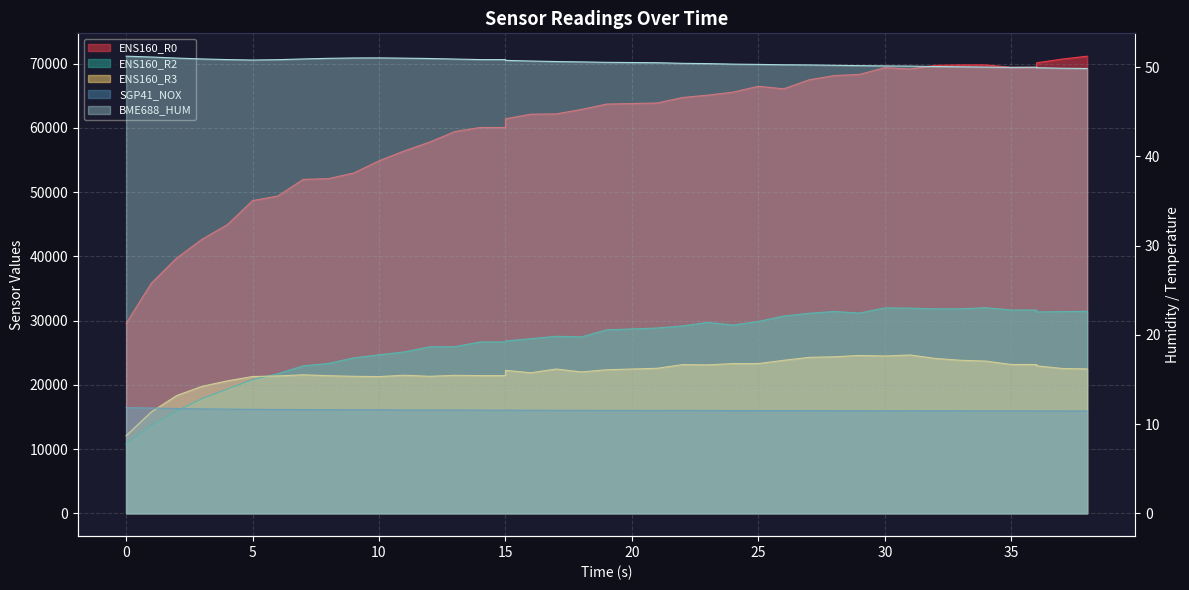

Rank the series at 2 from lowest to highest value.

BME688_HUM, ENS160_R2, SGP41_NOX, ENS160_R3, ENS160_R0